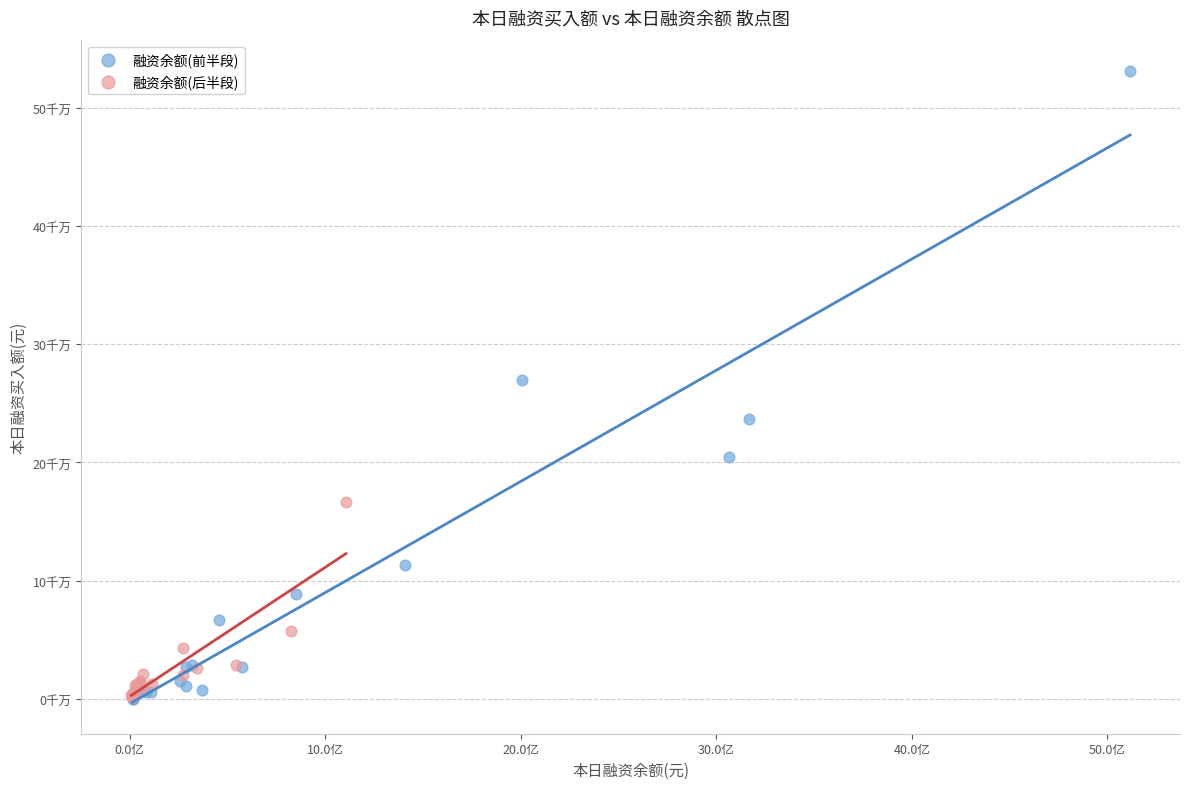

Which series has the widest spread of Y values?

融资余额(前半段)